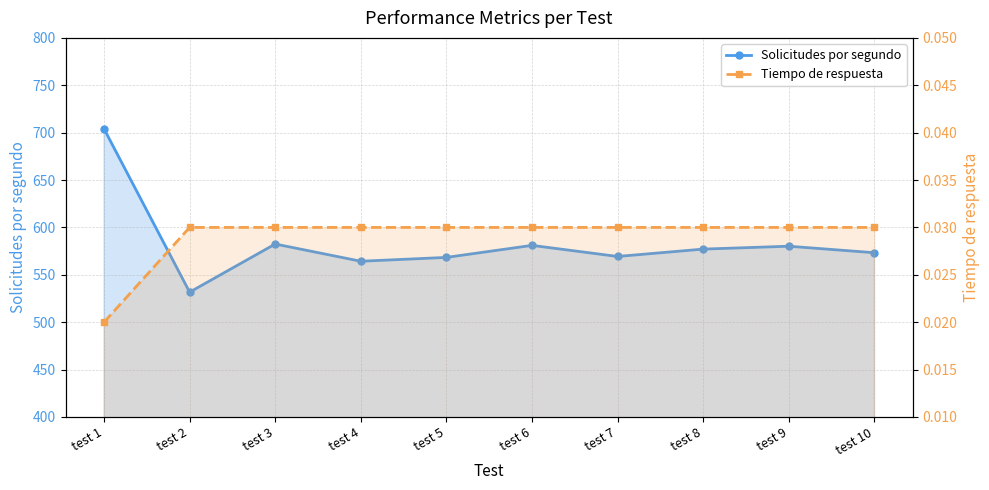

Rank the series by their maximum value, from highest to lowest.

Solicitudes por segundo, Tiempo de respuesta